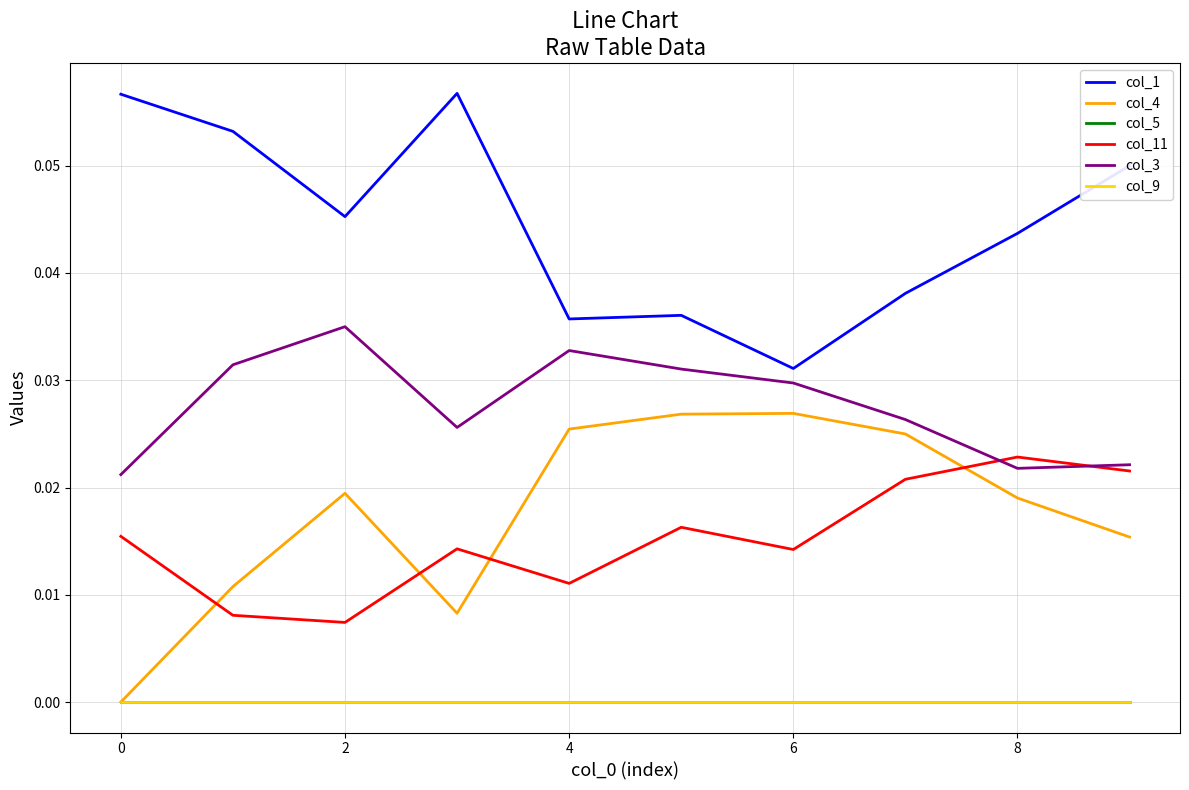

Does the chart display data point markers on the line(s)?

No